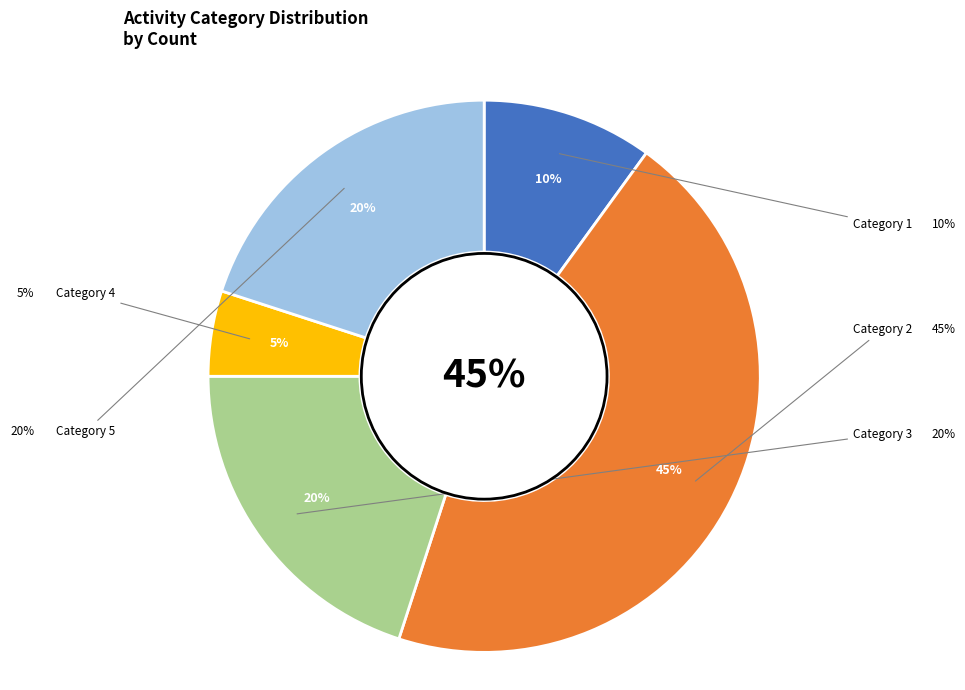

Is 5 the majority of the pie?

No